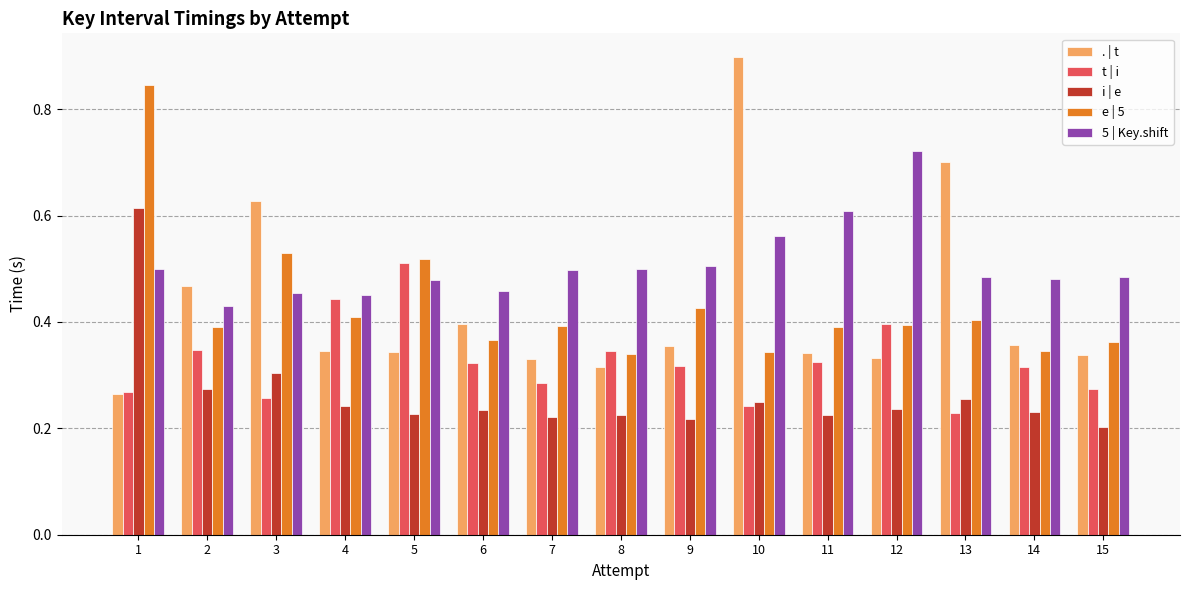

What is the sum of all i | e values?

4.0